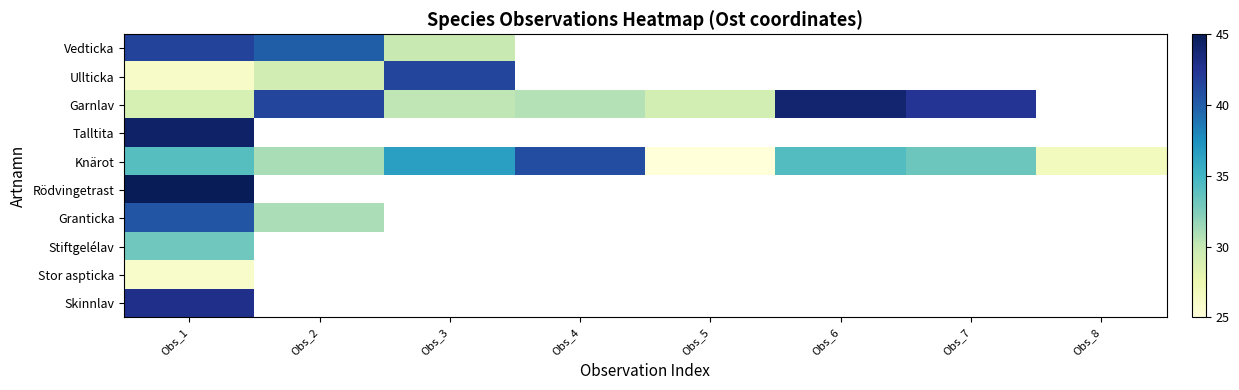

Which label corresponds to the smallest value in the chart?

Obs_5